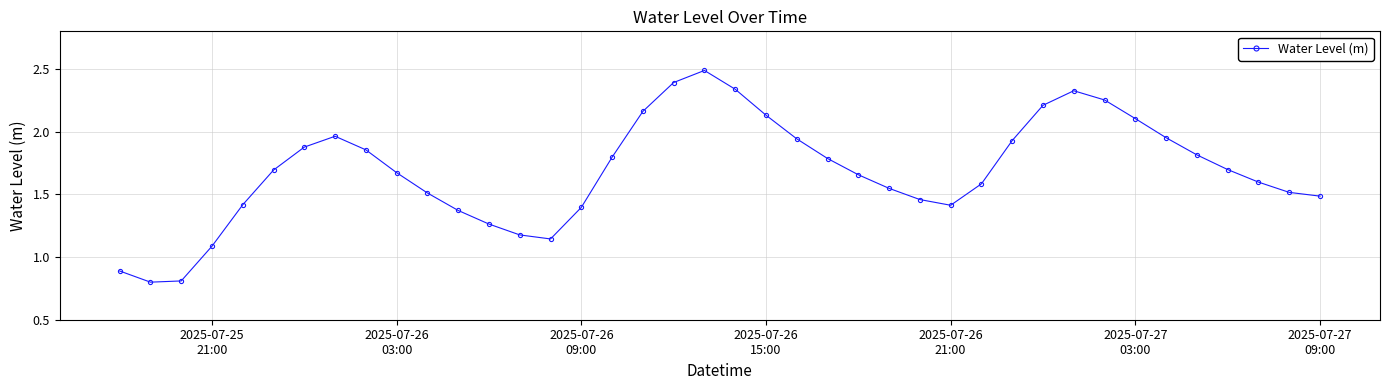

How many interior local peaks (higher than both neighbors) does the data have?

3